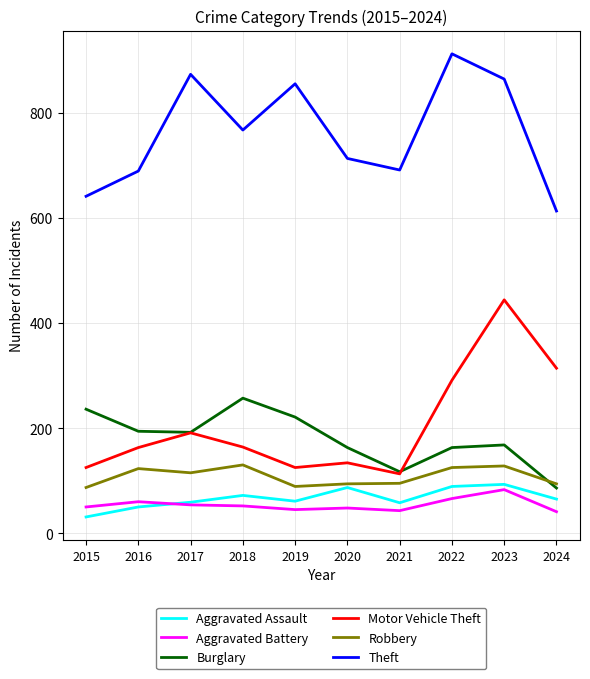

What is the average value of the Robbery series?

108